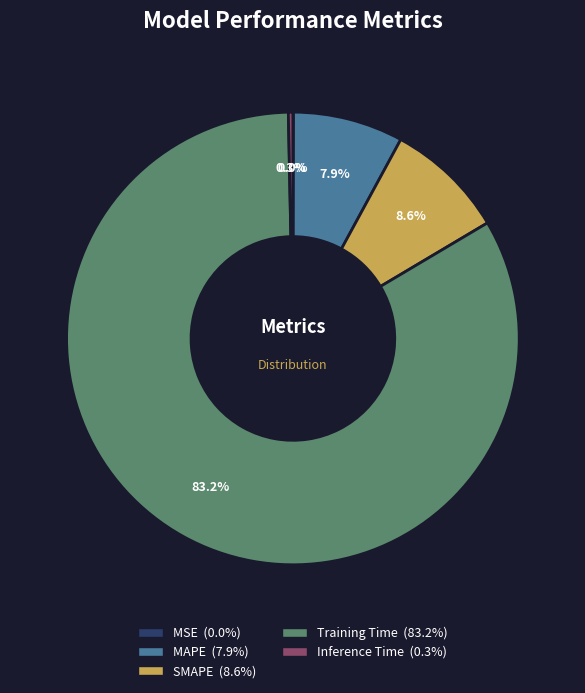

Between SMAPE and Inference Time, which is larger?

SMAPE